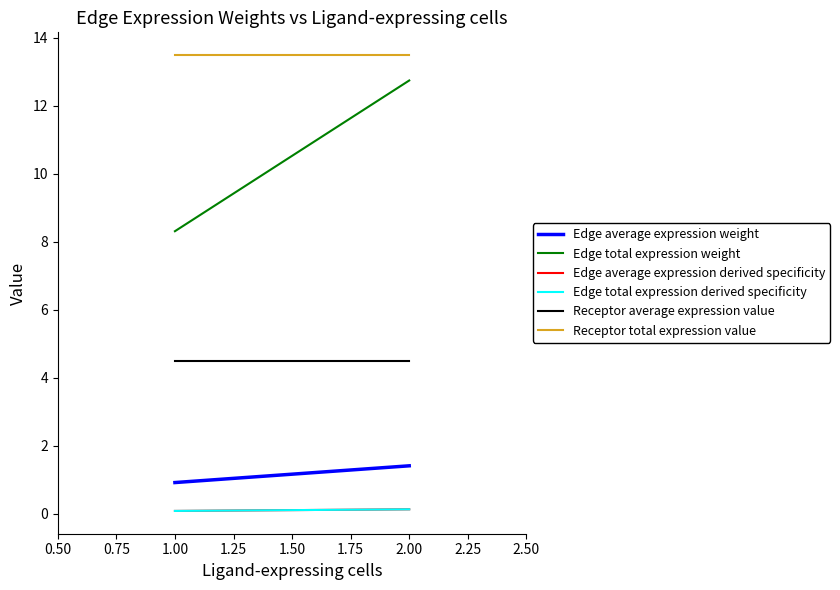

What are all the series names shown in the legend?

Edge average expression weight, Edge total expression weight, Edge average expression derived specificity, Edge total expression derived specificity, Receptor average expression value, Receptor total expression value